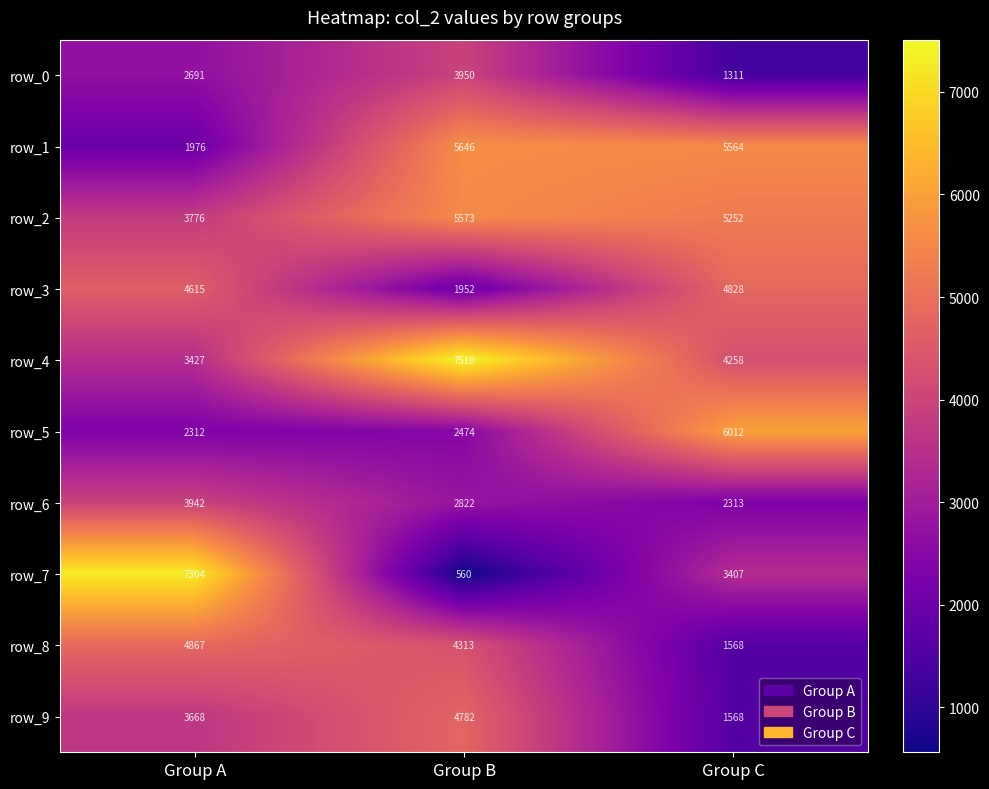

Reading left to right, list all the values displayed in this chart.

row_0: Group A=2691	Group B=3950	Group C=1311
row_1: Group A=1976	Group B=5646	Group C=5564
row_2: Group A=3776	Group B=5573	Group C=5252
row_3: Group A=4615	Group B=1952	Group C=4828
row_4: Group A=3427	Group B=7510	Group C=4258
row_5: Group A=2312	Group B=2474	Group C=6012
row_6: Group A=3942	Group B=2822	Group C=2313
row_7: Group A=7304	Group B=560	Group C=3407
row_8: Group A=4867	Group B=4313	Group C=1568
row_9: Group A=3668	Group B=4782	Group C=1568